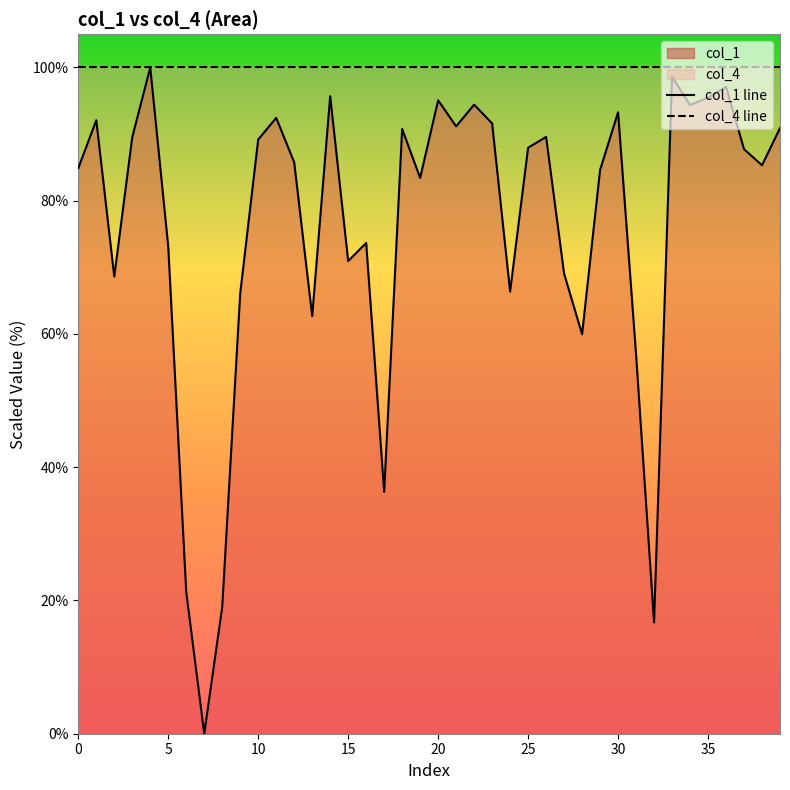

Does the chart display data point markers on the line(s)?

No